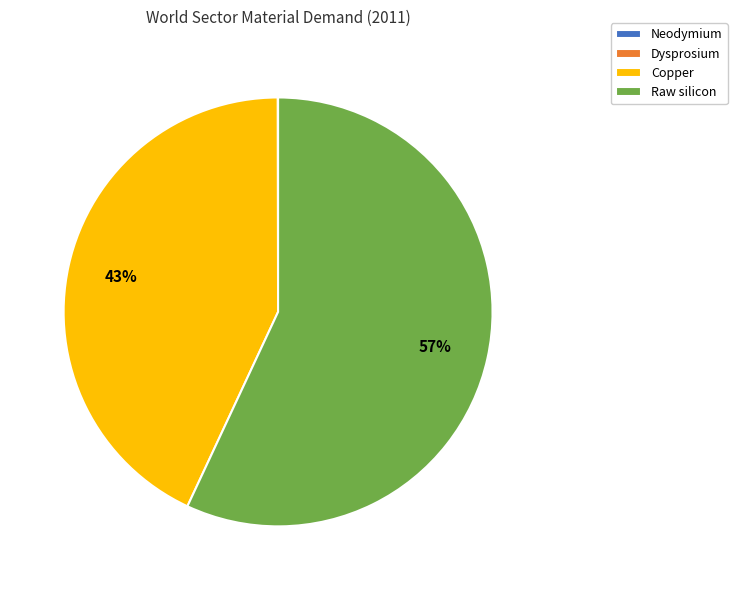

What percentage is the Raw silicon slice, to the nearest percent?

57%